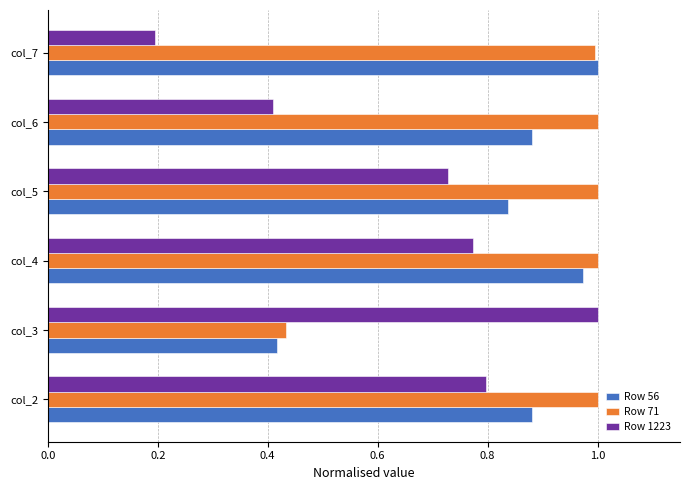

Which series has the widest spread of values?

Row 1223